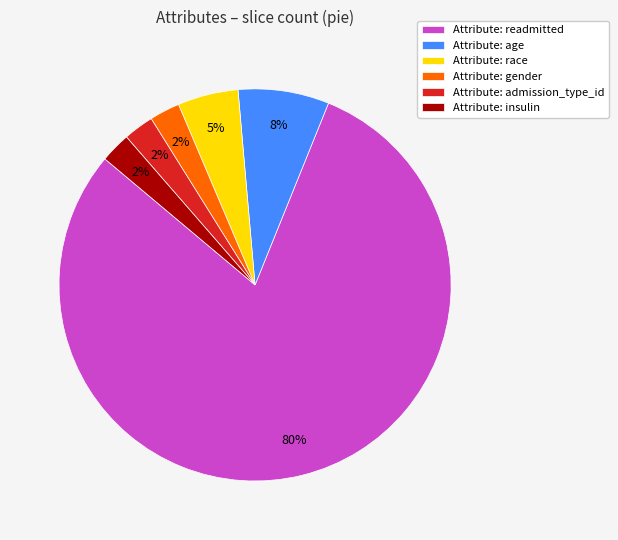

Does any single category account for the majority?

Yes